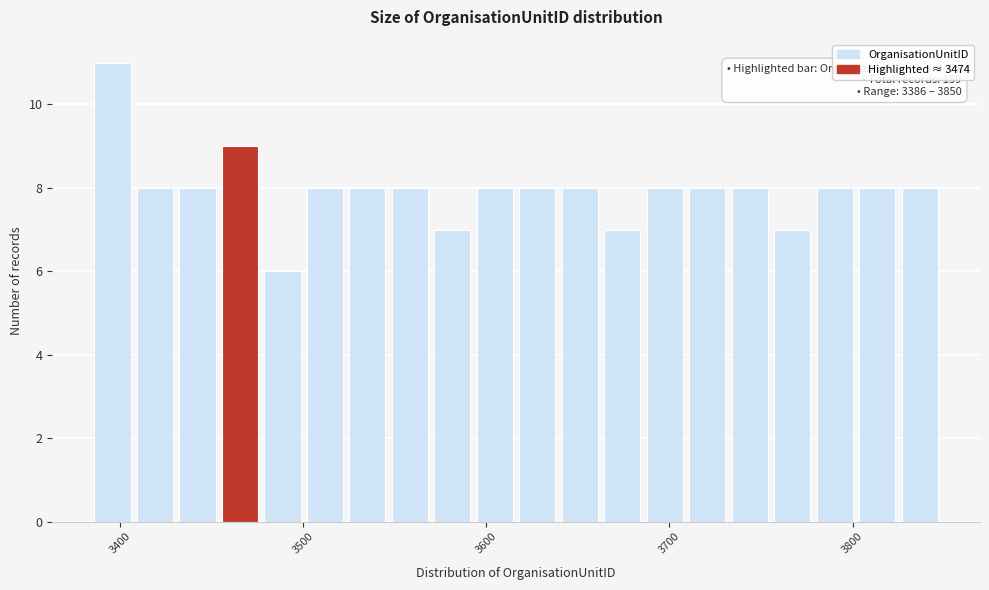

Around what value on the x-axis is the tallest bar? Give the approximate position of its centre, as read against the axis.

3400